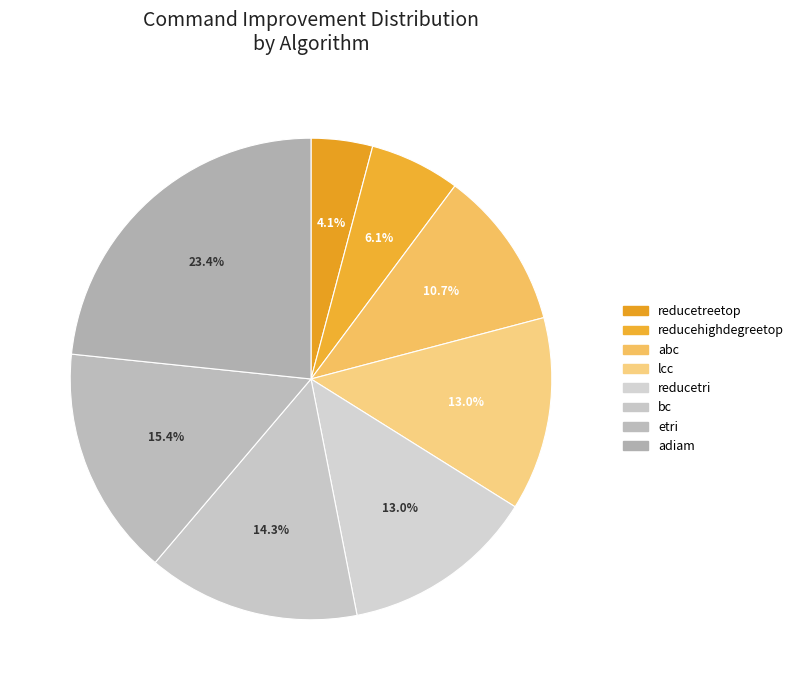

Count the number of slices in the pie.

8